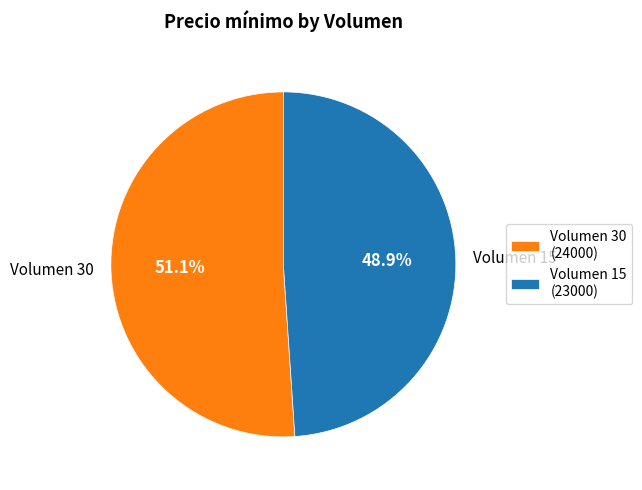

What portion of the pie excludes Volumen 15?

51.1%